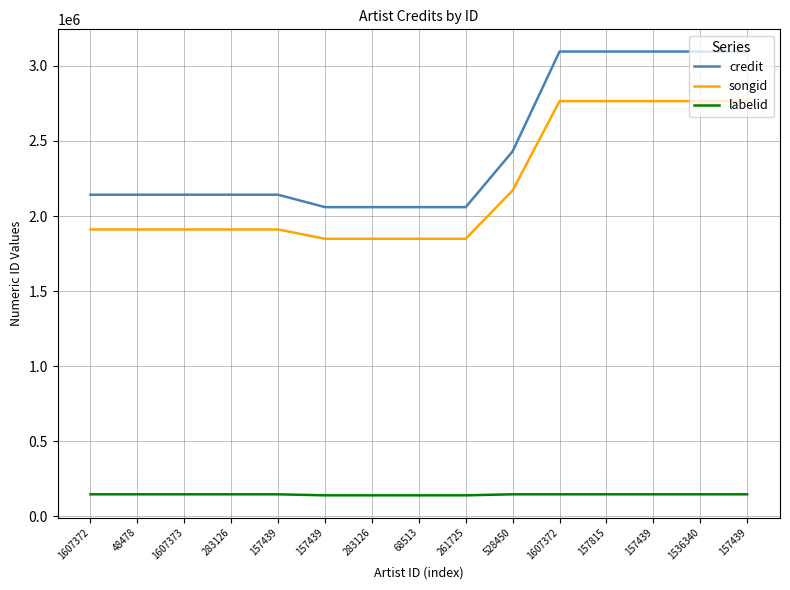

Reading left to right, list all the values displayed in this chart.

credit: 1607372=2142247	48478=2142247	1607373=2142247	283126=2142247	157439=2142247	157439=2059570	283126=2059570	68513=2059570	261725=2059570	528450=2431089	1607372=3095441	157815=3095441	157439=3095441	1536340=3095441	157439=3095583
songid: 1607372=1910847	48478=1910847	1607373=1910847	283126=1910847	157439=1910847	157439=1848742	283126=1848742	68513=1848742	261725=1848742	528450=2170621	1607372=2765246	157815=2765246	157439=2765246	1536340=2765246	157439=2765282
labelid: 1607372=147610	48478=147610	1607373=147610	283126=147610	157439=147610	157439=140864	283126=140864	68513=140864	261725=140864	528450=147610	1607372=147610	157815=147610	157439=147610	1536340=147610	157439=147610